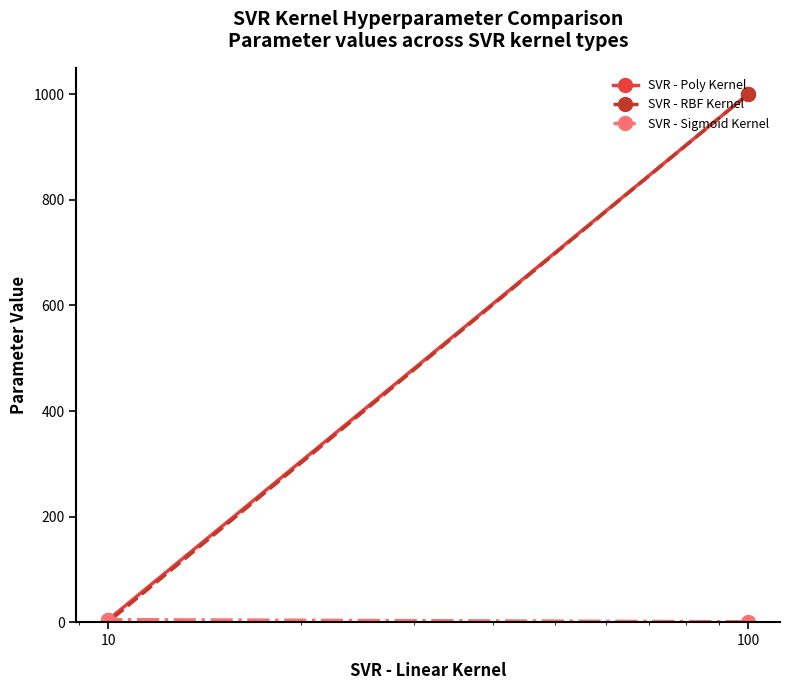

What are all the series names shown in the legend?

SVR - Poly Kernel, SVR - RBF Kernel, SVR - Sigmoid Kernel